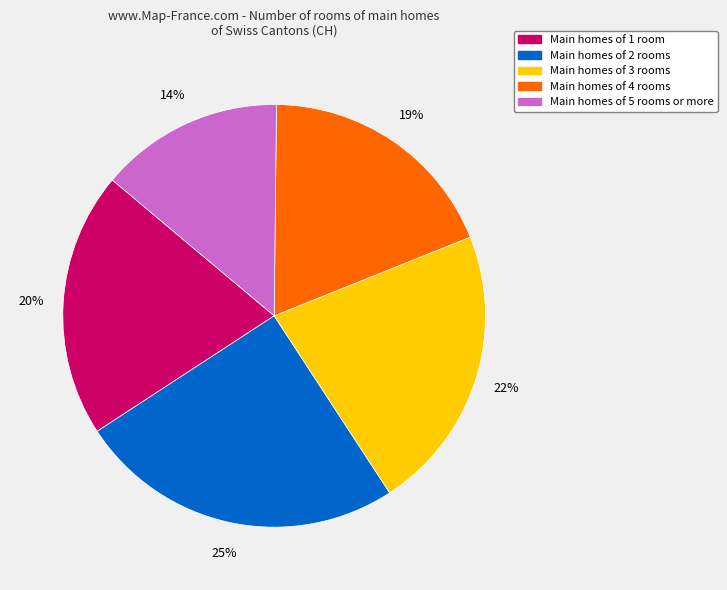

Is there a majority slice in this chart?

No